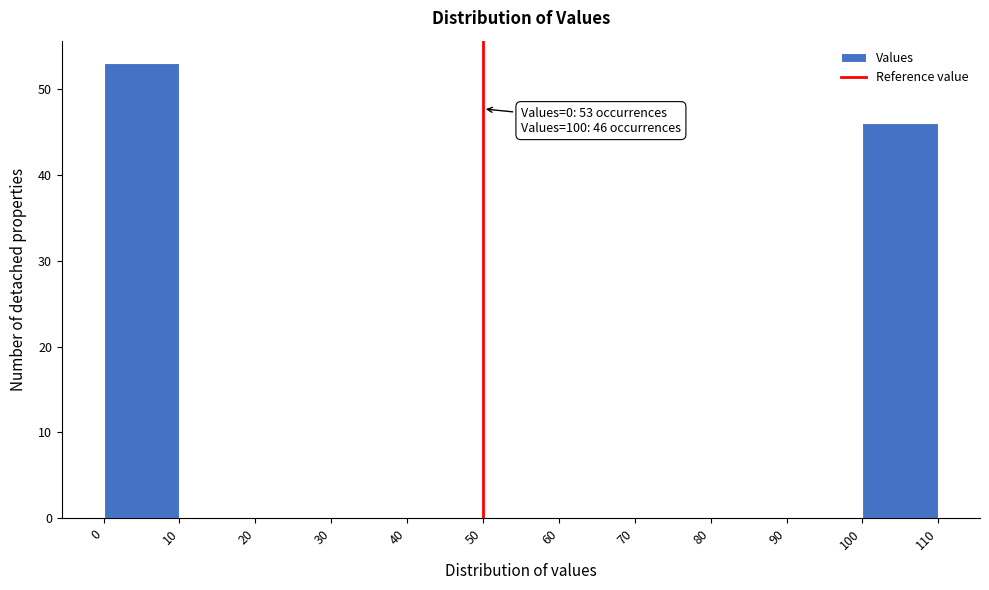

Which range on the x-axis has the tallest bar?

0 to 10